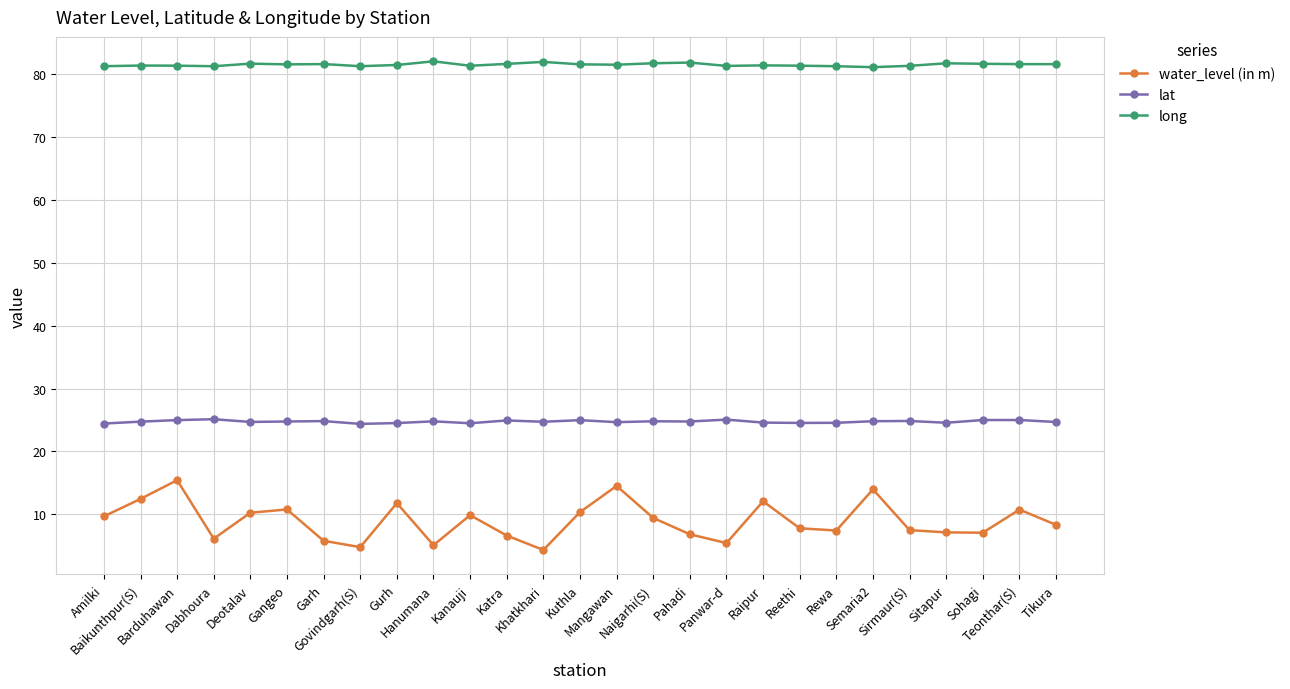

True or false: lat and long cross at least once.

False